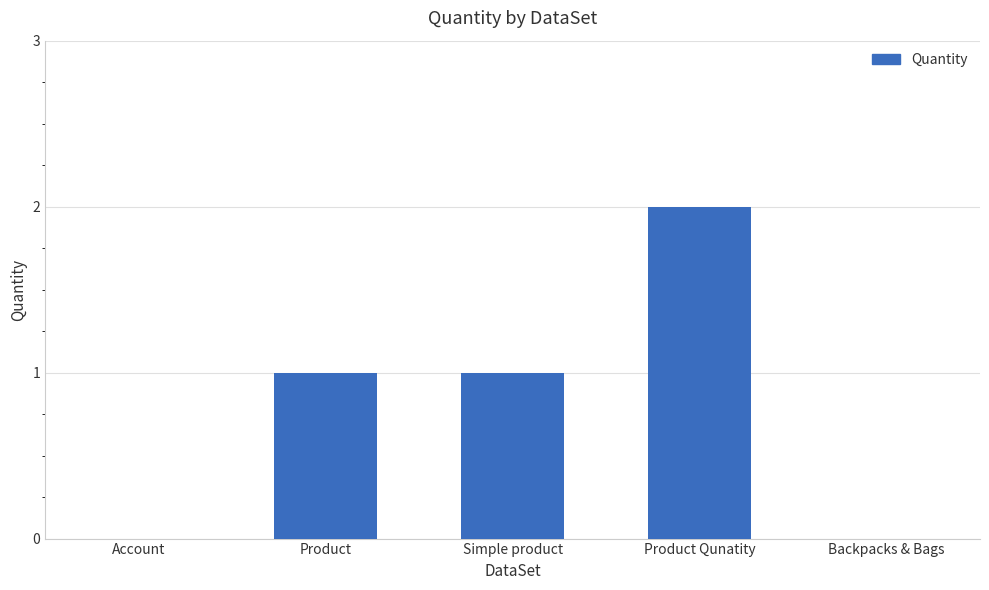

What is the maximum value shown in the chart?

2